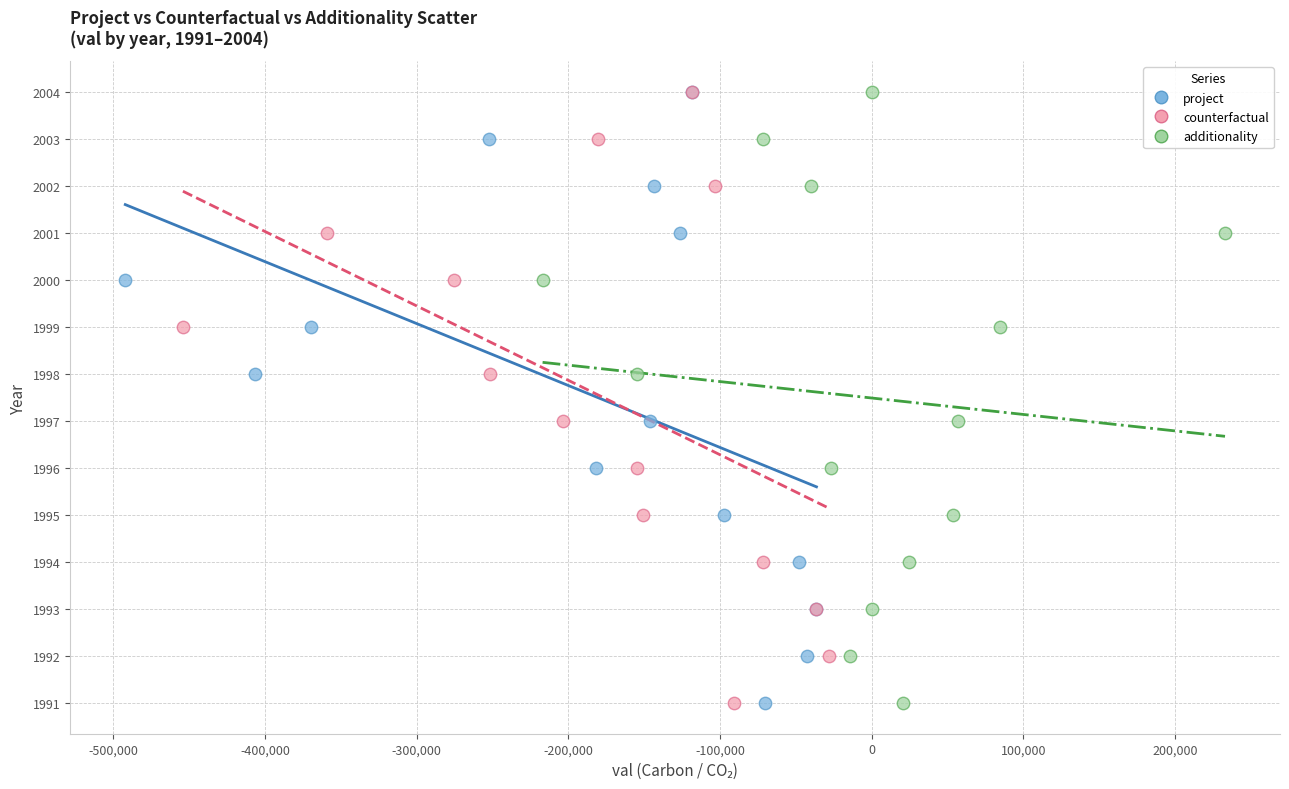

What are all the series names shown in the legend?

project, counterfactual, additionality